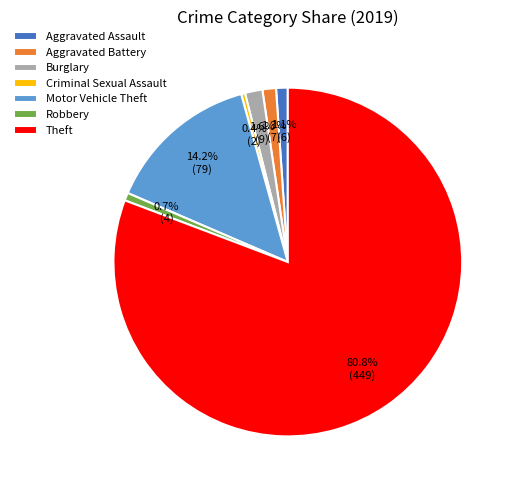

How many slices are in this pie chart?

7